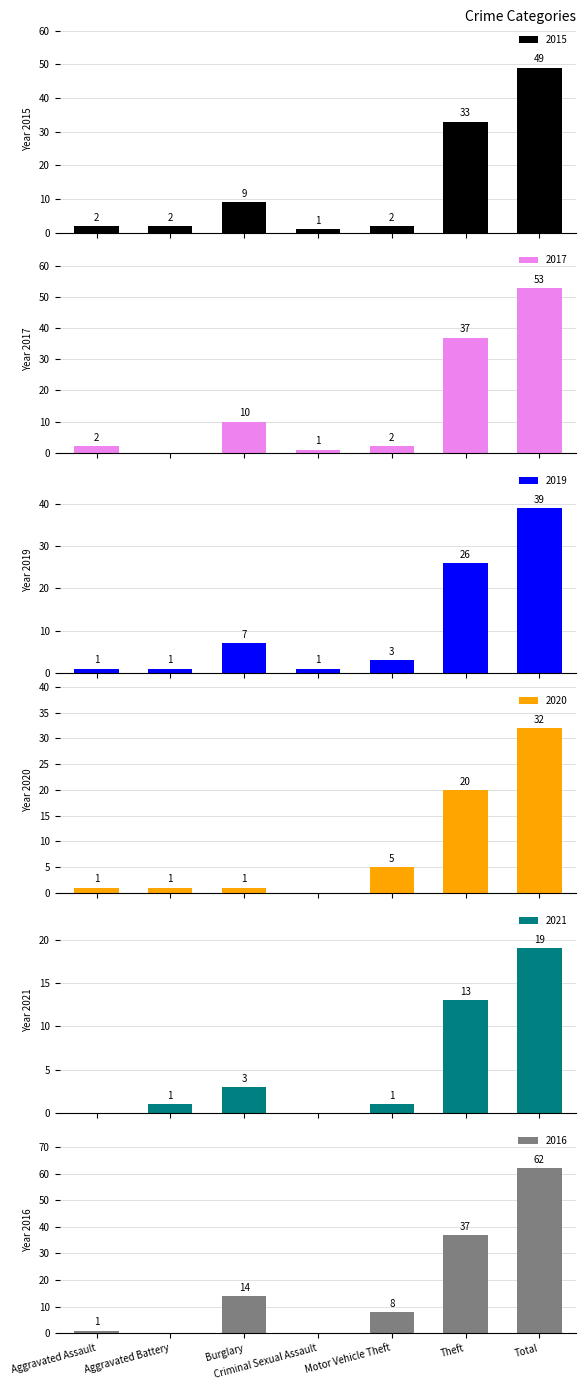

What is the difference between the maximum and minimum values in the 2015 series?

48